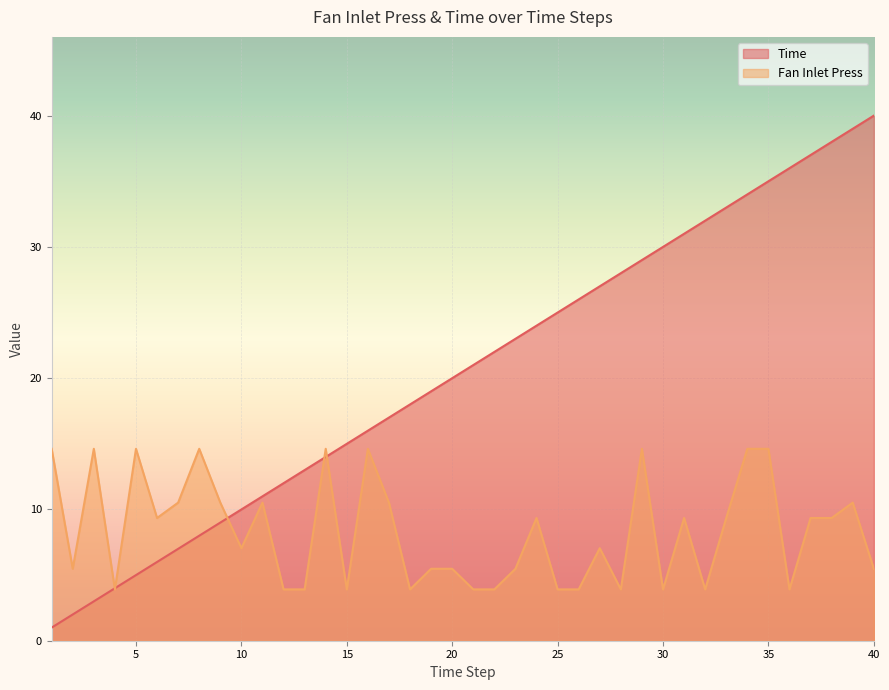

Does the chart display data point markers on the line(s)?

No